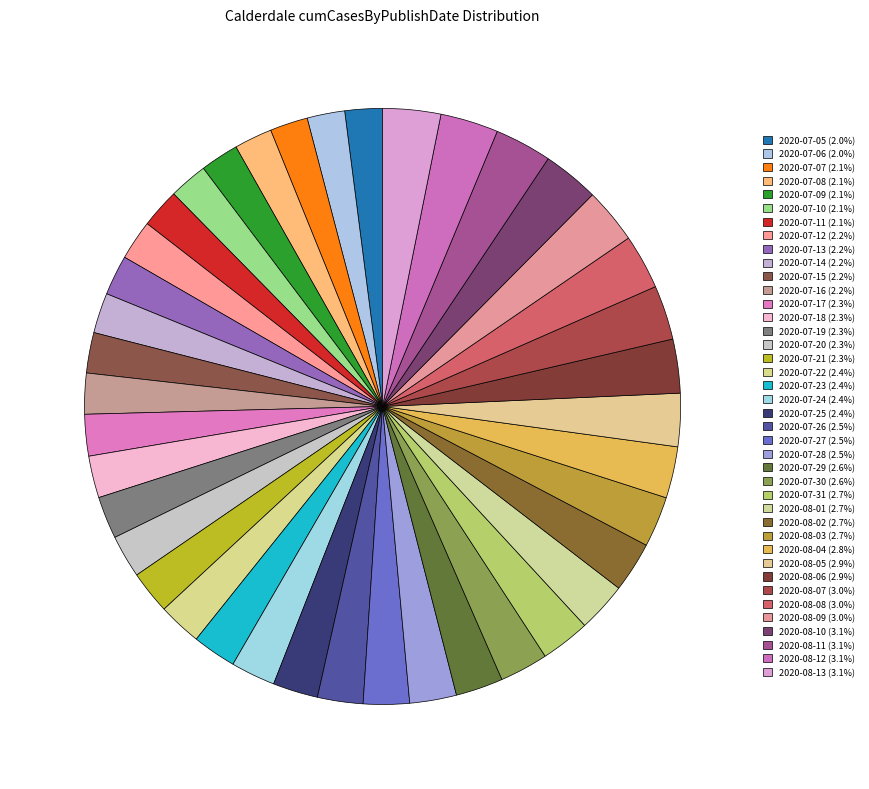

Which has a higher value, 2020-08-07 or 2020-07-16?

2020-08-07